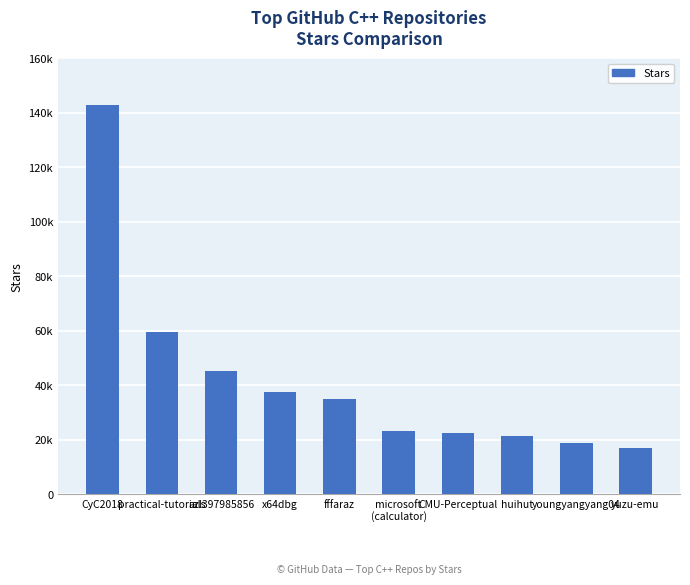

What is the value of the 2nd bar from the left?

59700